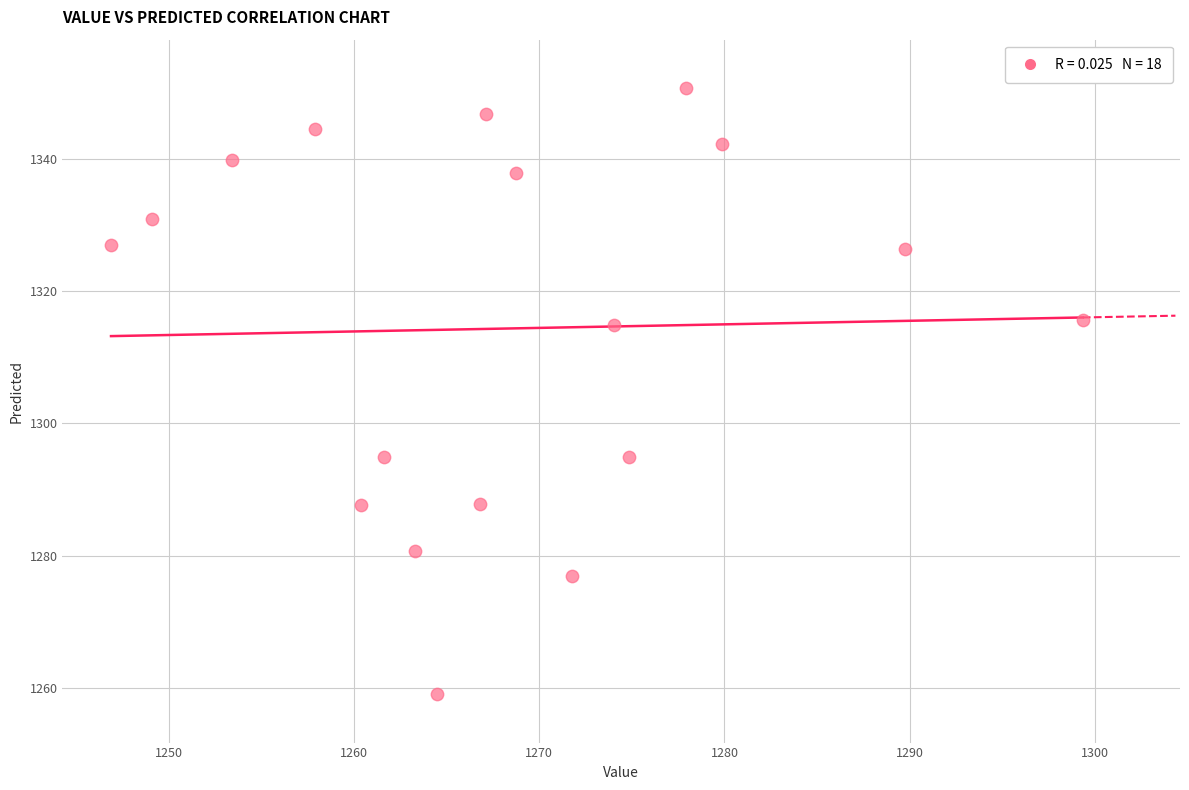

What is the range of X values (max minus min)?

52.5